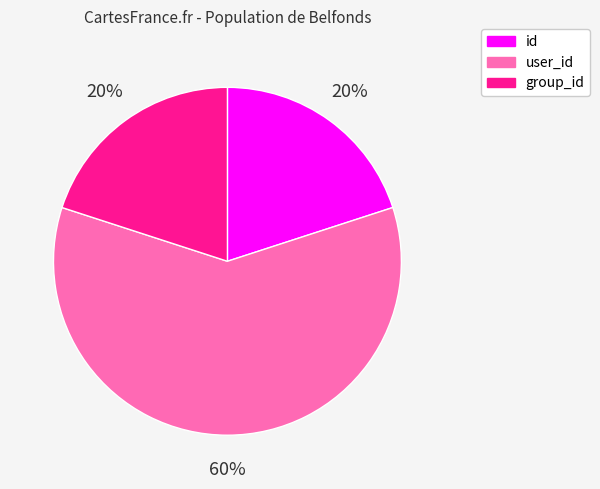

The group_id slice represents 10% of the pie. True or false?

False